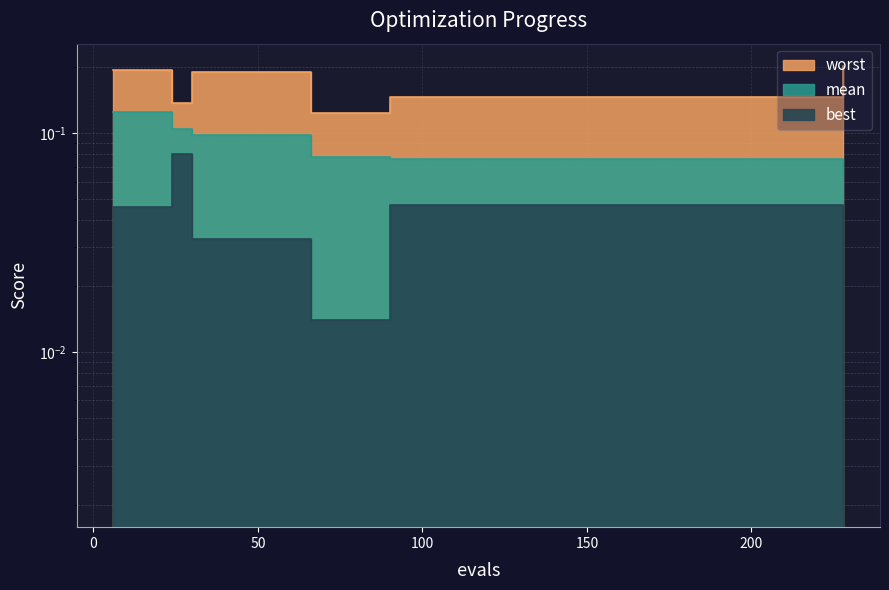

What is the difference between the highest and lowest values at 102?

0.1